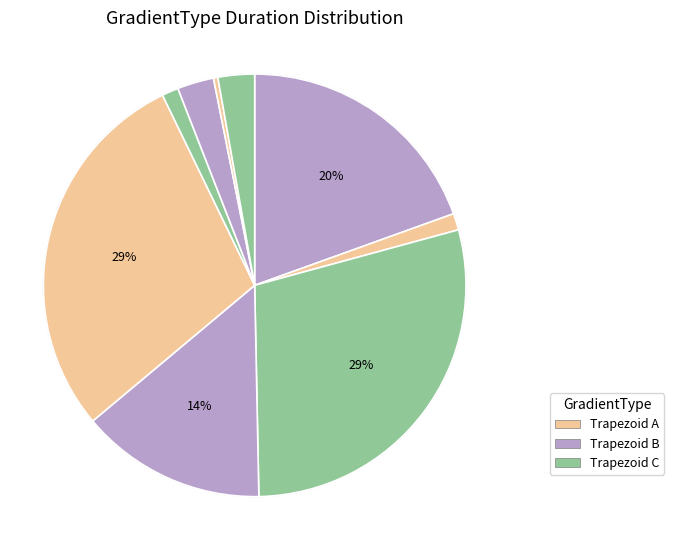

To the nearest percent, what is the average slice percentage?

11%